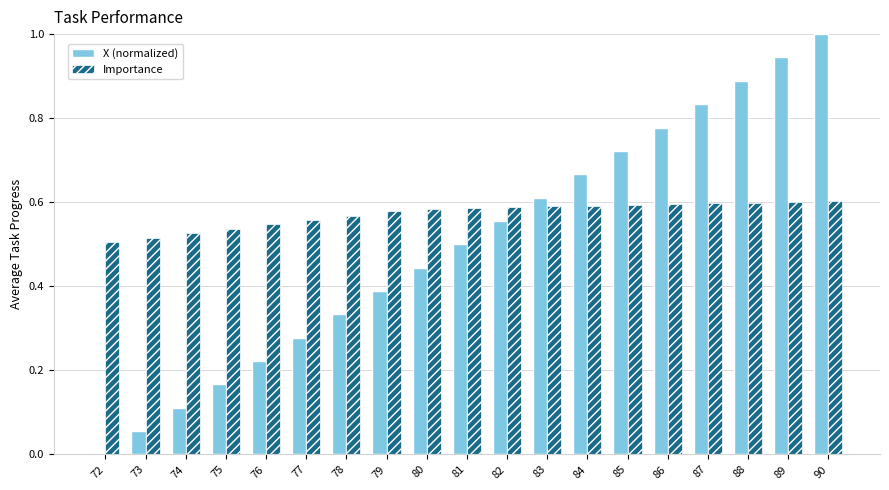

What is the sum of the X (normalized) values at 84 and 79?

1.1